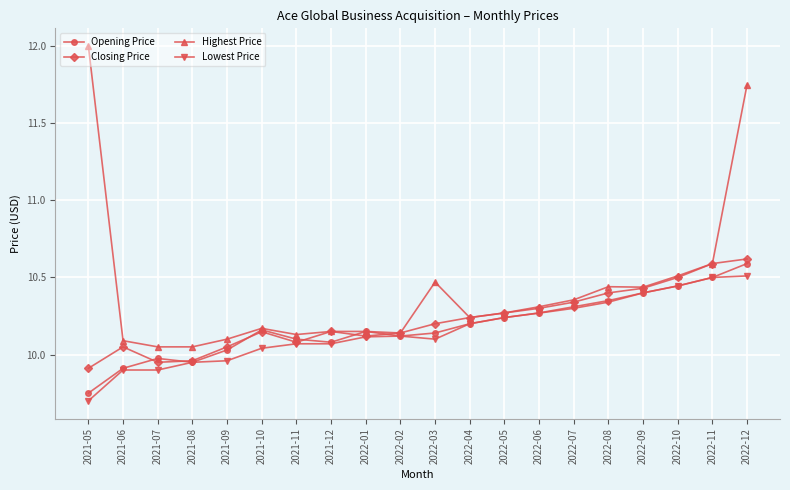

At which category does the chart reach its minimum across all series?

2021-05